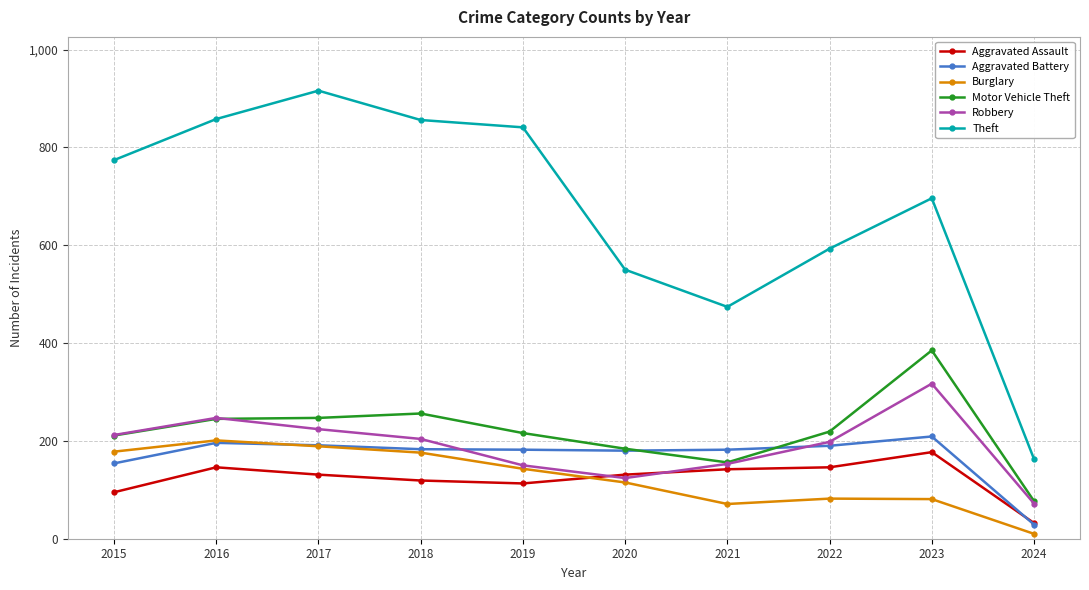

True or false: Motor Vehicle Theft has a value of 385 at 2023.

True